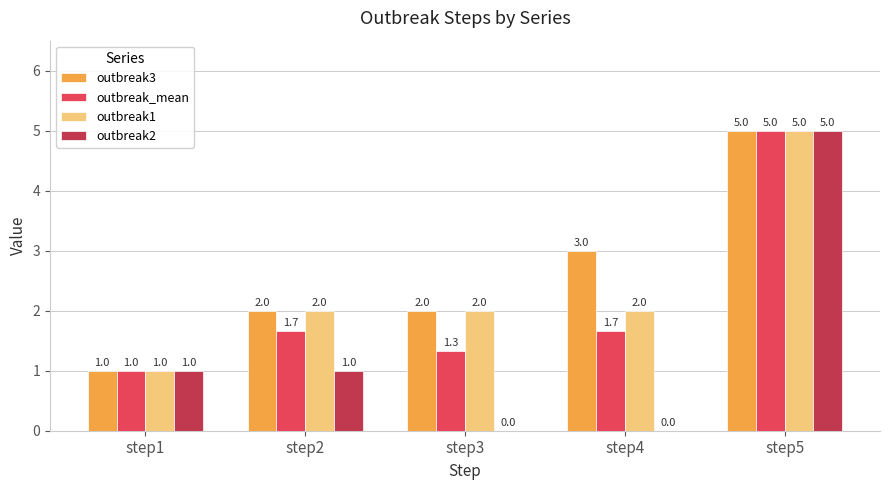

How many groups of bars are there?

5